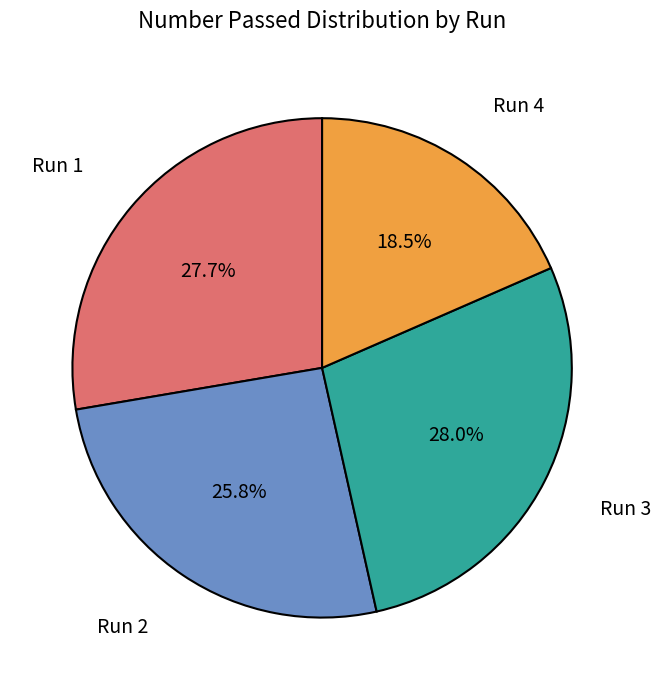

What is the smallest slice in the pie chart?

Run 4